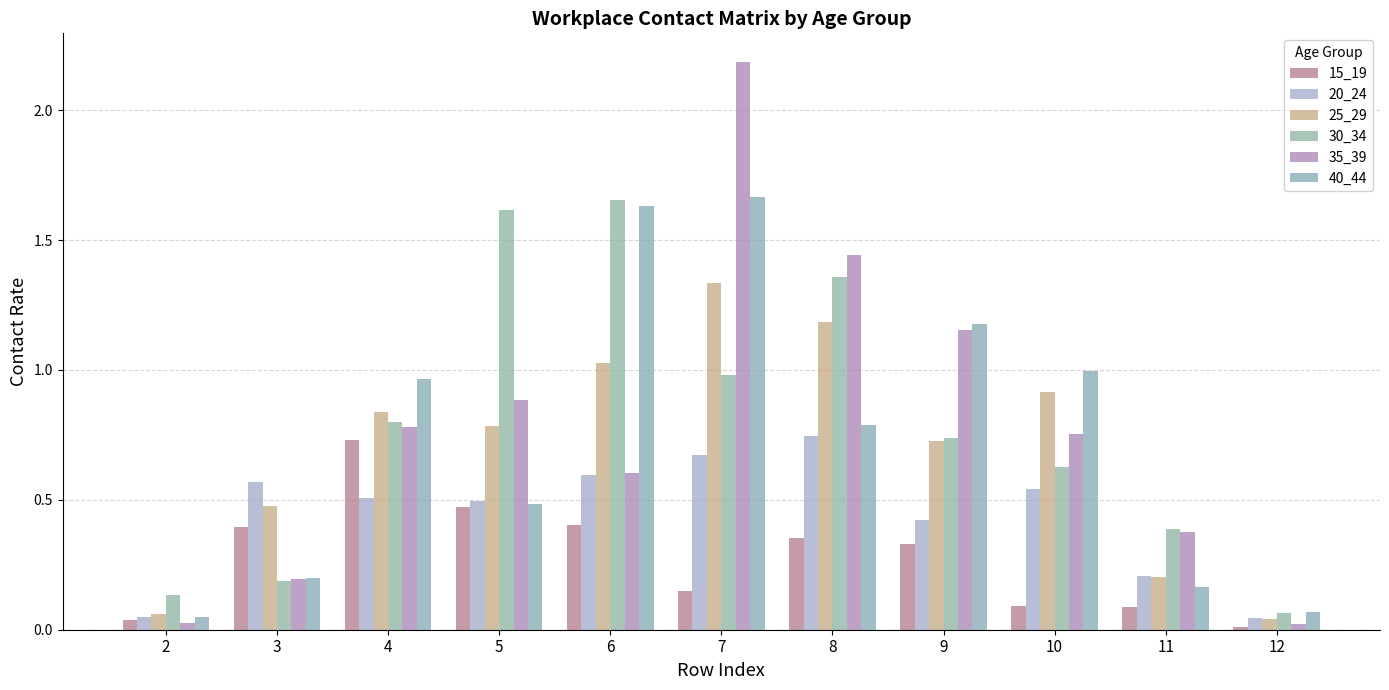

Is it true that 15_19 equals 0.4 at 6?

True